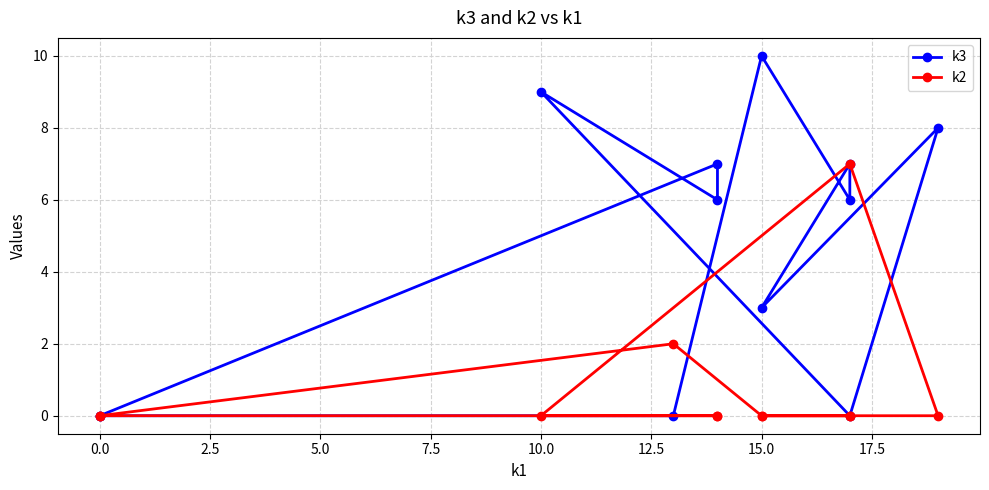

List the series in order of their overall mean, highest first.

k3, k2